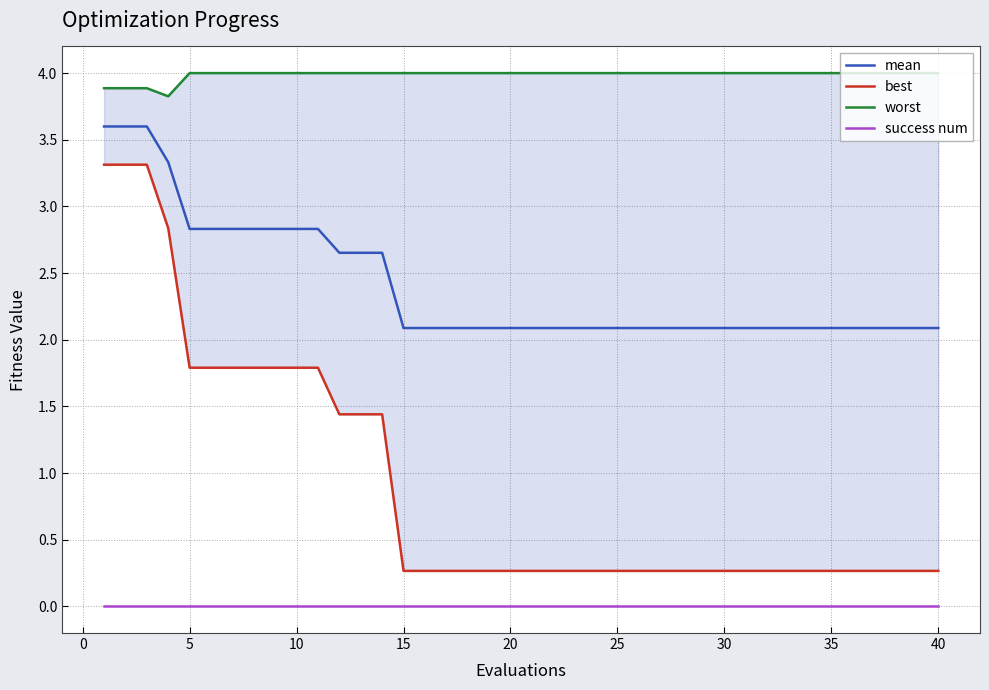

True or false: success num and mean intersect in this chart.

False